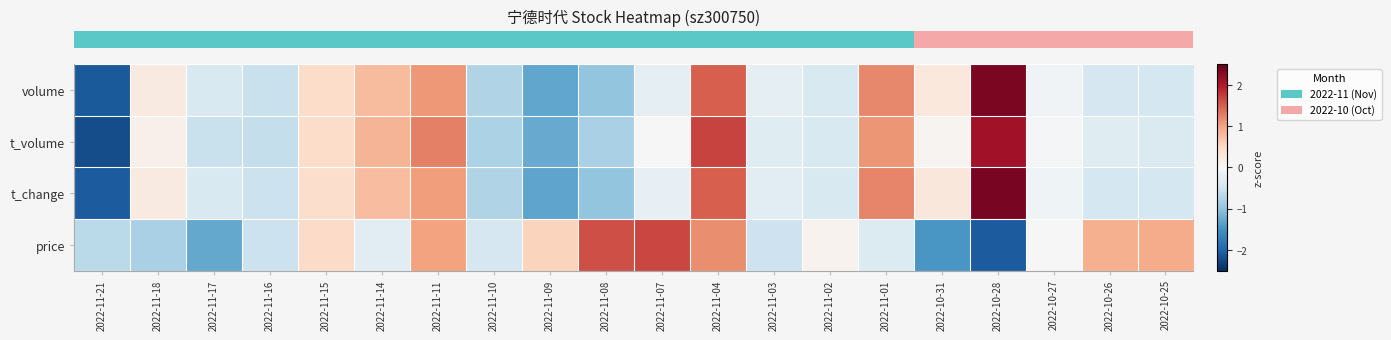

Reading left to right, extract all data points from this chart.

row_0: 2022-11-21=-2.1	2022-11-18=0.2	2022-11-17=-0.4	2022-11-16=-0.6	2022-11-15=0.5	2022-11-14=0.8	2022-11-11=1.1	2022-11-10=-0.7	2022-11-09=-1.3	2022-11-08=-1.0	2022-11-07=-0.2	2022-11-04=1.5	2022-11-03=-0.2	2022-11-02=-0.4	2022-11-01=1.2	2022-10-31=0.3	2022-10-28=2.4	2022-10-27=-0.1	2022-10-26=-0.4	2022-10-25=-0.4
row_1: 2022-11-21=-2.2	2022-11-18=0.1	2022-11-17=-0.6	2022-11-16=-0.6	2022-11-15=0.5	2022-11-14=0.8	2022-11-11=1.3	2022-11-10=-0.8	2022-11-09=-1.3	2022-11-08=-0.8	2022-11-07=-0.0	2022-11-04=1.7	2022-11-03=-0.3	2022-11-02=-0.4	2022-11-01=1.1	2022-10-31=0.1	2022-10-28=2.1	2022-10-27=-0.0	2022-10-26=-0.3	2022-10-25=-0.4
row_2: 2022-11-21=-2.1	2022-11-18=0.2	2022-11-17=-0.4	2022-11-16=-0.5	2022-11-15=0.4	2022-11-14=0.8	2022-11-11=1.1	2022-11-10=-0.8	2022-11-09=-1.3	2022-11-08=-1.0	2022-11-07=-0.2	2022-11-04=1.5	2022-11-03=-0.3	2022-11-02=-0.4	2022-11-01=1.2	2022-10-31=0.3	2022-10-28=2.4	2022-10-27=-0.1	2022-10-26=-0.4	2022-10-25=-0.4
row_3: 2022-11-21=-0.7	2022-11-18=-0.8	2022-11-17=-1.3	2022-11-16=-0.5	2022-11-15=0.5	2022-11-14=-0.3	2022-11-11=1.0	2022-11-10=-0.4	2022-11-09=0.6	2022-11-08=1.6	2022-11-07=1.7	2022-11-04=1.2	2022-11-03=-0.5	2022-11-02=0.1	2022-11-01=-0.4	2022-10-31=-1.5	2022-10-28=-2.1	2022-10-27=-0.0	2022-10-26=0.9	2022-10-25=0.9